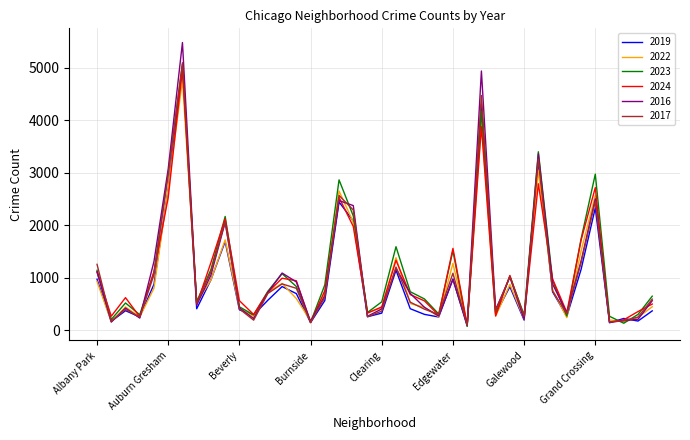

What is the greatest value displayed?

5481